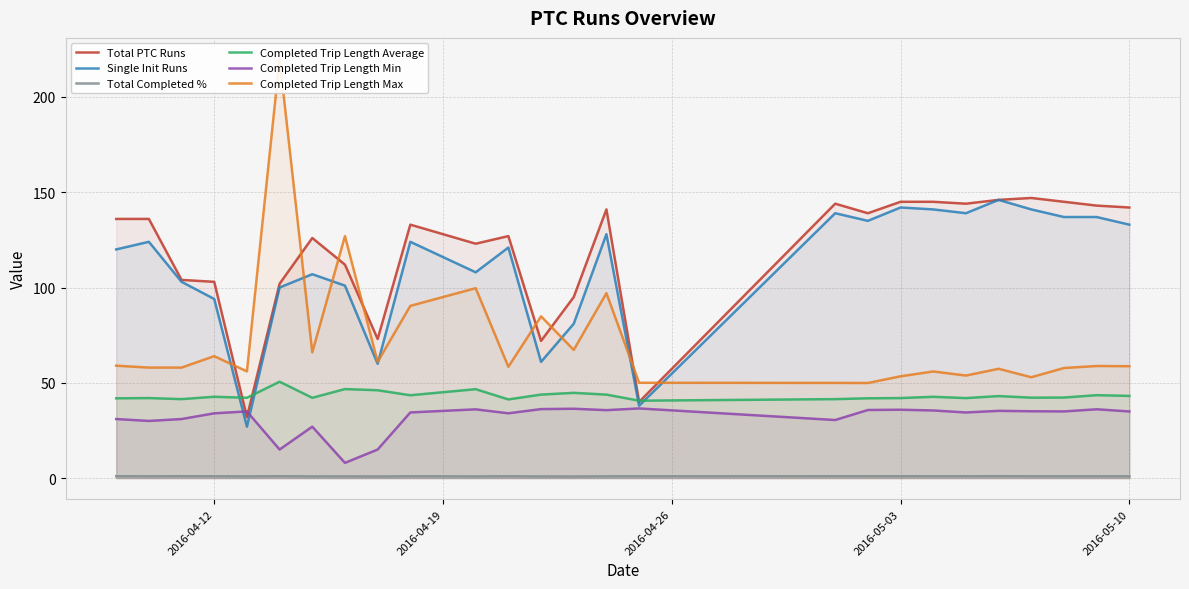

True or false: Total Completed % and Single Init Runs cross at least once.

False